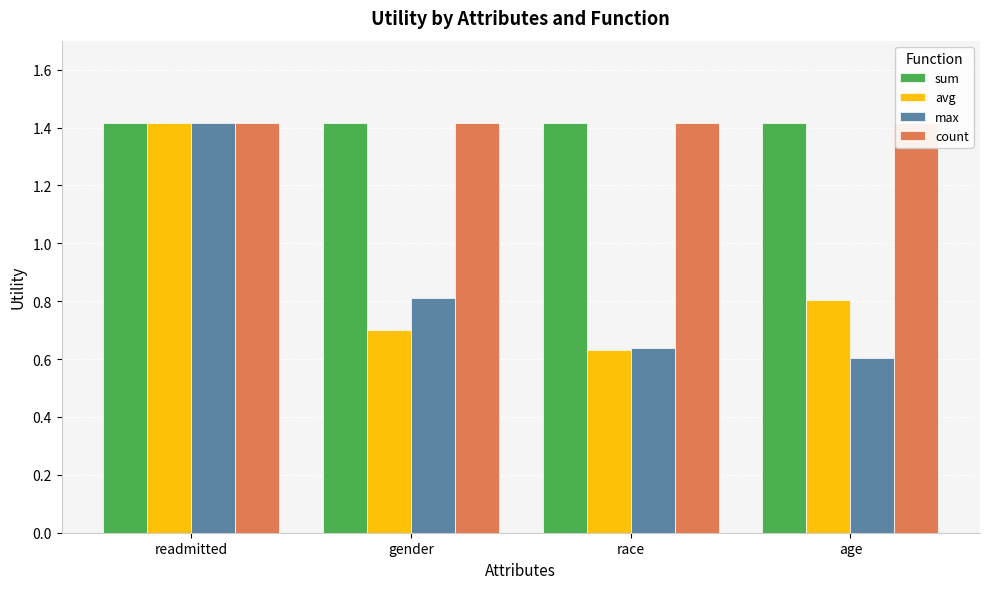

Reading left to right, extract all data points from this chart.

sum: 1.4	1.4	1.4	1.4
avg: 1.4	0.7	0.6	0.8
max: 1.4	0.8	0.6	0.6
count: 1.4	1.4	1.4	1.4